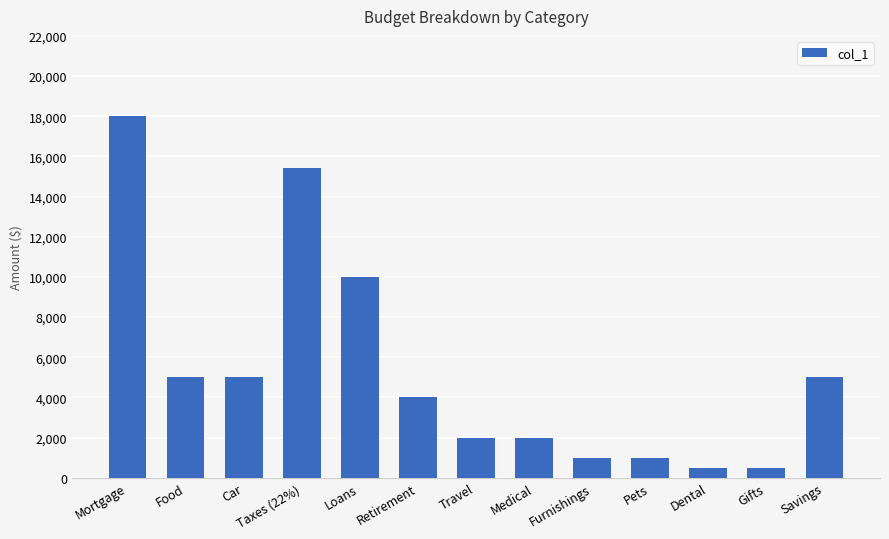

Where is the data nearest to the value 9250?

Loans